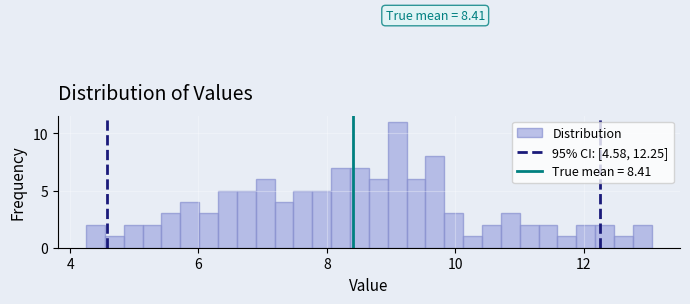

Read against the x-axis, roughly where is the centre of the tallest bar?

9.0